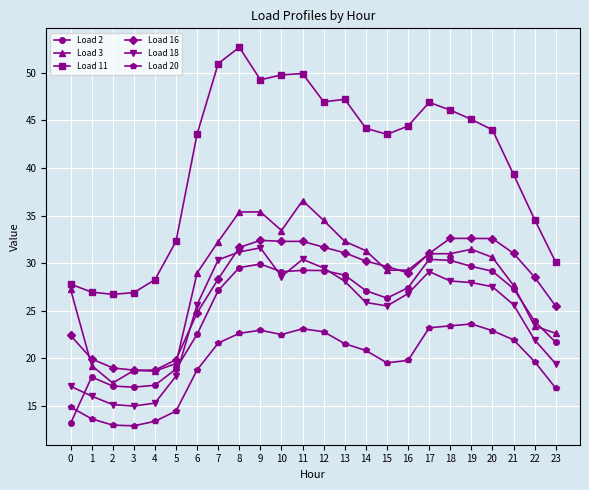

Which series has the largest range (max minus min)?

Load 11